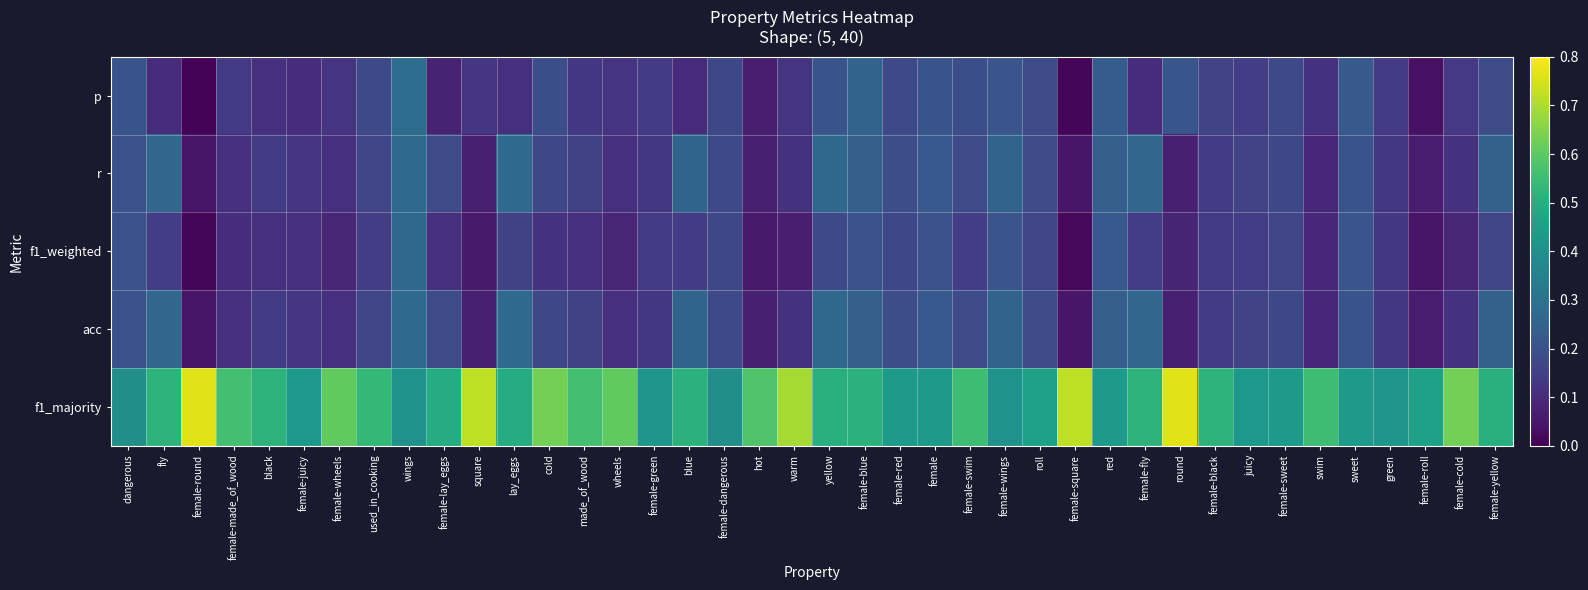

Reading left to right, transcribe all the data shown in this chart.

p: dangerous=0.2	fly=0.1	female-round=0.0	female-made_of_wood=0.1	black=0.1	female-juicy=0.1	female-wheels=0.1	used_in_cooking=0.2	wings=0.3	female-lay_eggs=0.1	square=0.1	lay_eggs=0.1	cold=0.2	made_of_wood=0.1	wheels=0.1	female-green=0.1	blue=0.1	female-dangerous=0.2	hot=0.1	warm=0.1	yellow=0.2	female-blue=0.3	female-red=0.2	female=0.2	female-swim=0.2	female-wings=0.2	roll=0.2	female-square=0.0	red=0.2	female-fly=0.1	round=0.2	female-black=0.2	juicy=0.1	female-sweet=0.2	swim=0.1	sweet=0.2	green=0.1	female-roll=0.0	female-cold=0.1	female-yellow=0.2
r: dangerous=0.2	fly=0.3	female-round=0.0	female-made_of_wood=0.1	black=0.1	female-juicy=0.1	female-wheels=0.1	used_in_cooking=0.2	wings=0.3	female-lay_eggs=0.2	square=0.1	lay_eggs=0.3	cold=0.2	made_of_wood=0.2	wheels=0.1	female-green=0.1	blue=0.3	female-dangerous=0.2	hot=0.1	warm=0.1	yellow=0.3	female-blue=0.2	female-red=0.2	female=0.2	female-swim=0.2	female-wings=0.3	roll=0.2	female-square=0.0	red=0.2	female-fly=0.3	round=0.1	female-black=0.1	juicy=0.2	female-sweet=0.2	swim=0.1	sweet=0.2	green=0.1	female-roll=0.1	female-cold=0.1	female-yellow=0.2
f1_weighted: dangerous=0.2	fly=0.1	female-round=0.0	female-made_of_wood=0.1	black=0.1	female-juicy=0.1	female-wheels=0.1	used_in_cooking=0.1	wings=0.3	female-lay_eggs=0.1	square=0.1	lay_eggs=0.2	cold=0.1	made_of_wood=0.1	wheels=0.1	female-green=0.1	blue=0.1	female-dangerous=0.2	hot=0.1	warm=0.1	yellow=0.2	female-blue=0.2	female-red=0.2	female=0.2	female-swim=0.1	female-wings=0.2	roll=0.2	female-square=0.0	red=0.2	female-fly=0.1	round=0.1	female-black=0.1	juicy=0.1	female-sweet=0.2	swim=0.1	sweet=0.2	green=0.1	female-roll=0.0	female-cold=0.1	female-yellow=0.2
acc: dangerous=0.2	fly=0.3	female-round=0.0	female-made_of_wood=0.1	black=0.1	female-juicy=0.1	female-wheels=0.1	used_in_cooking=0.2	wings=0.3	female-lay_eggs=0.2	square=0.1	lay_eggs=0.3	cold=0.2	made_of_wood=0.2	wheels=0.1	female-green=0.1	blue=0.3	female-dangerous=0.2	hot=0.1	warm=0.1	yellow=0.3	female-blue=0.2	female-red=0.2	female=0.2	female-swim=0.2	female-wings=0.3	roll=0.2	female-square=0.0	red=0.2	female-fly=0.3	round=0.1	female-black=0.1	juicy=0.2	female-sweet=0.2	swim=0.1	sweet=0.2	green=0.1	female-roll=0.1	female-cold=0.1	female-yellow=0.2
f1_majority: dangerous=0.4	fly=0.5	female-round=0.8	female-made_of_wood=0.6	black=0.5	female-juicy=0.4	female-wheels=0.6	used_in_cooking=0.5	wings=0.4	female-lay_eggs=0.5	square=0.7	lay_eggs=0.5	cold=0.6	made_of_wood=0.6	wheels=0.6	female-green=0.4	blue=0.5	female-dangerous=0.4	hot=0.6	warm=0.7	yellow=0.5	female-blue=0.5	female-red=0.4	female=0.4	female-swim=0.6	female-wings=0.4	roll=0.5	female-square=0.7	red=0.4	female-fly=0.5	round=0.8	female-black=0.5	juicy=0.4	female-sweet=0.4	swim=0.6	sweet=0.4	green=0.4	female-roll=0.5	female-cold=0.6	female-yellow=0.5